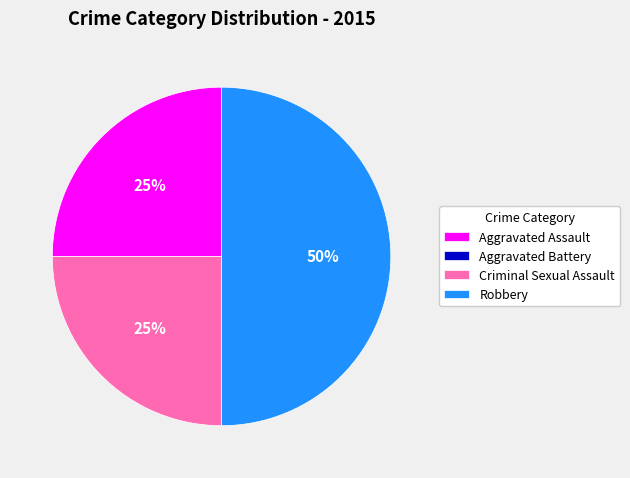

What percentage is the Robbery slice, to the nearest percent?

50%